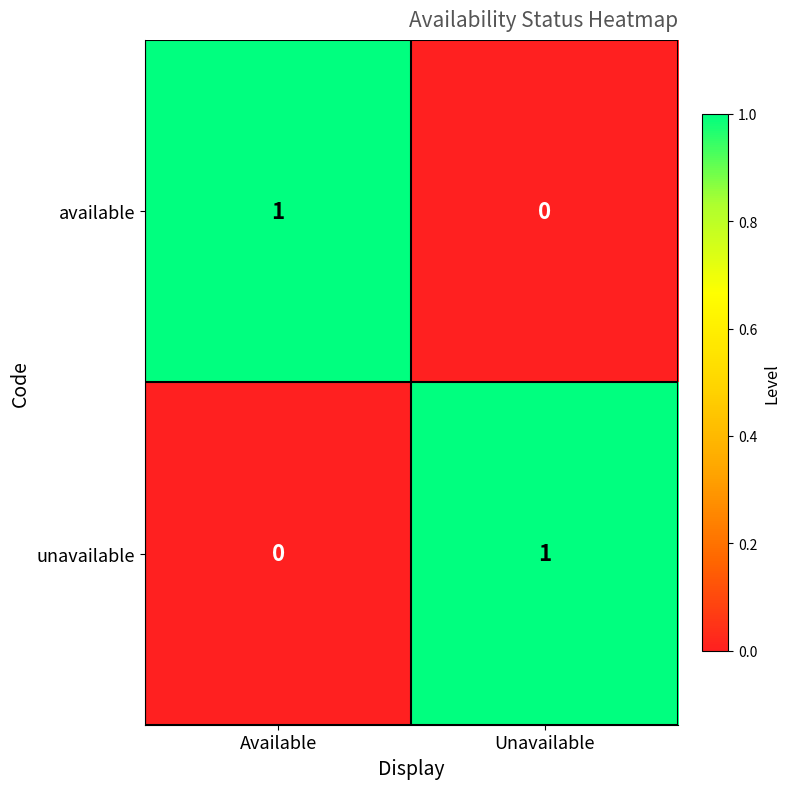

At Available, list the series in order from largest to smallest.

available, unavailable